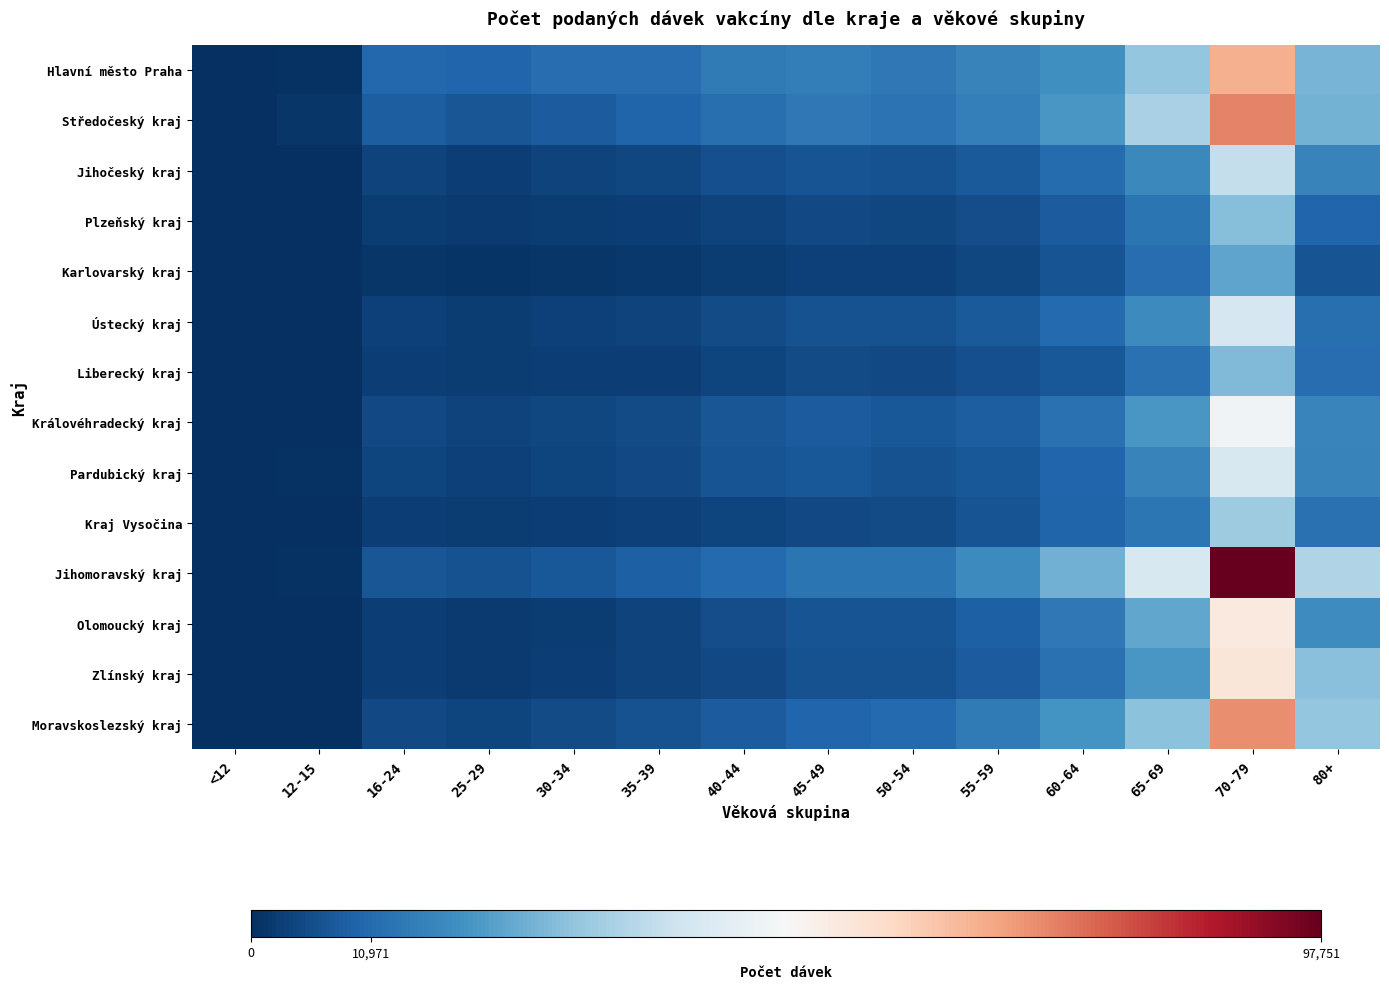

Rank the series by their maximum value, from lowest to highest.

Karlovarský kraj, Liberecký kraj, Plzeňský kraj, Kraj Vysočina, Jihočeský kraj, Ústecký kraj, Pardubický kraj, Královéhradecký kraj, Olomoucký kraj, Zlínský kraj, Hlavní město Praha, Moravskoslezský kraj, Středočeský kraj, Jihomoravský kraj